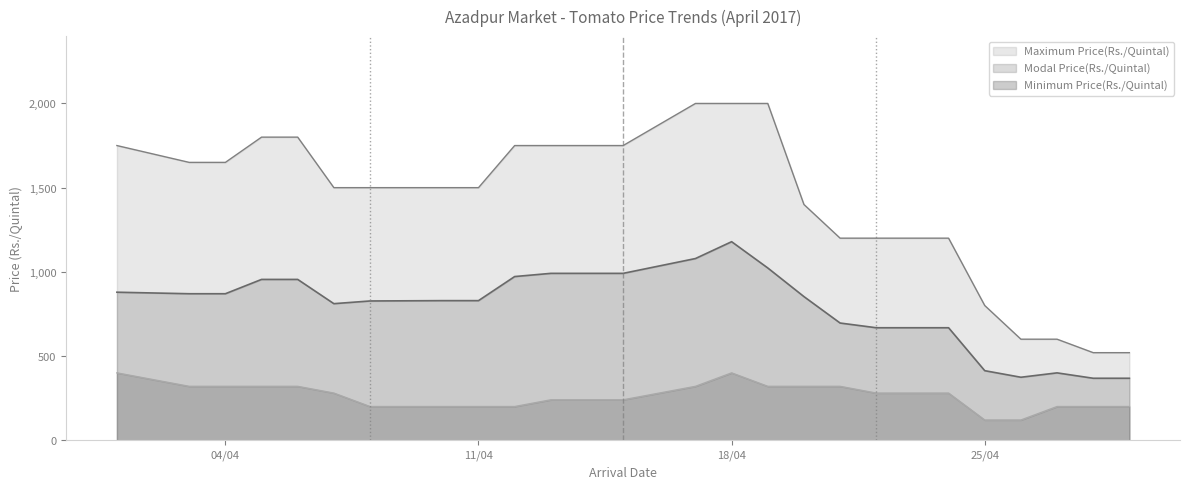

Which series has the largest total across all categories?

Maximum Price(Rs./Quintal)